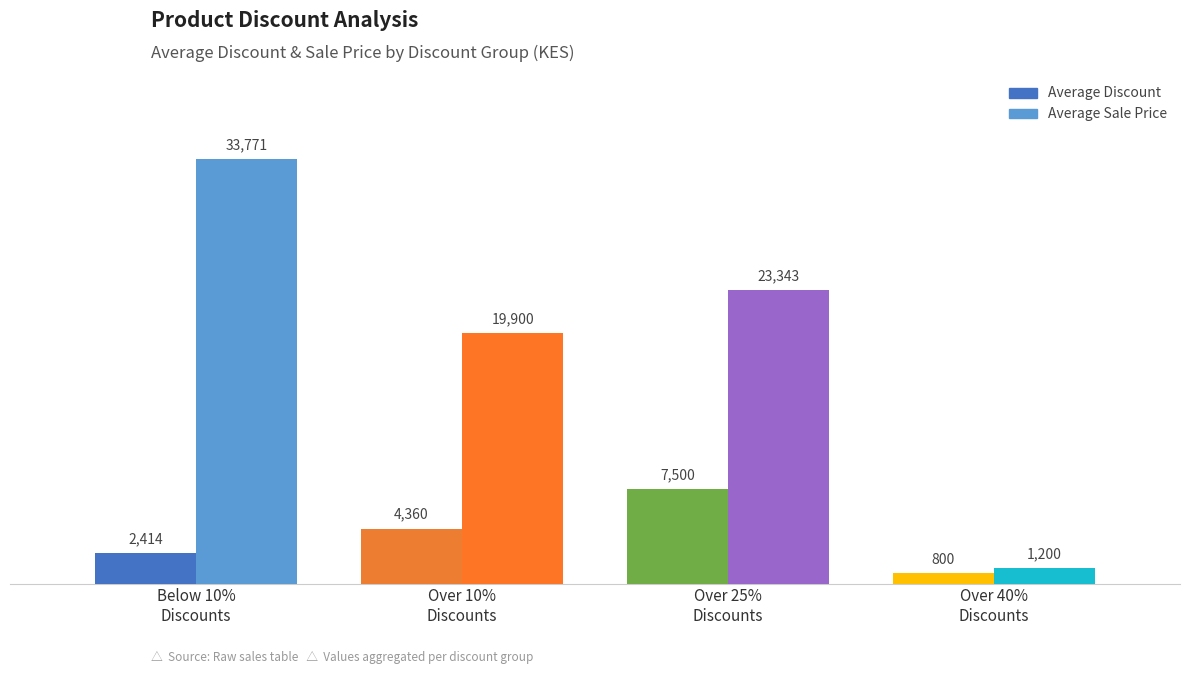

Which category has the lowest value across all series?

Over 40%
Discounts